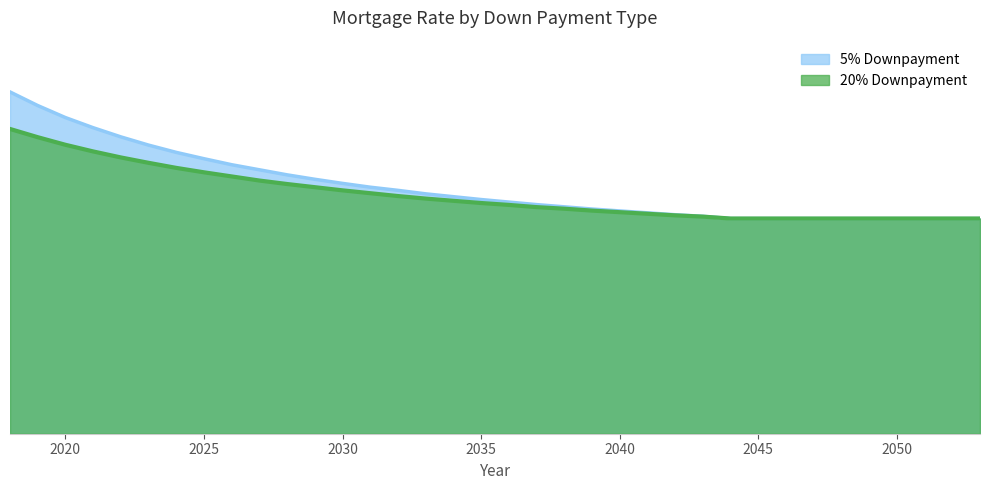

How many series are shown in this chart?

2